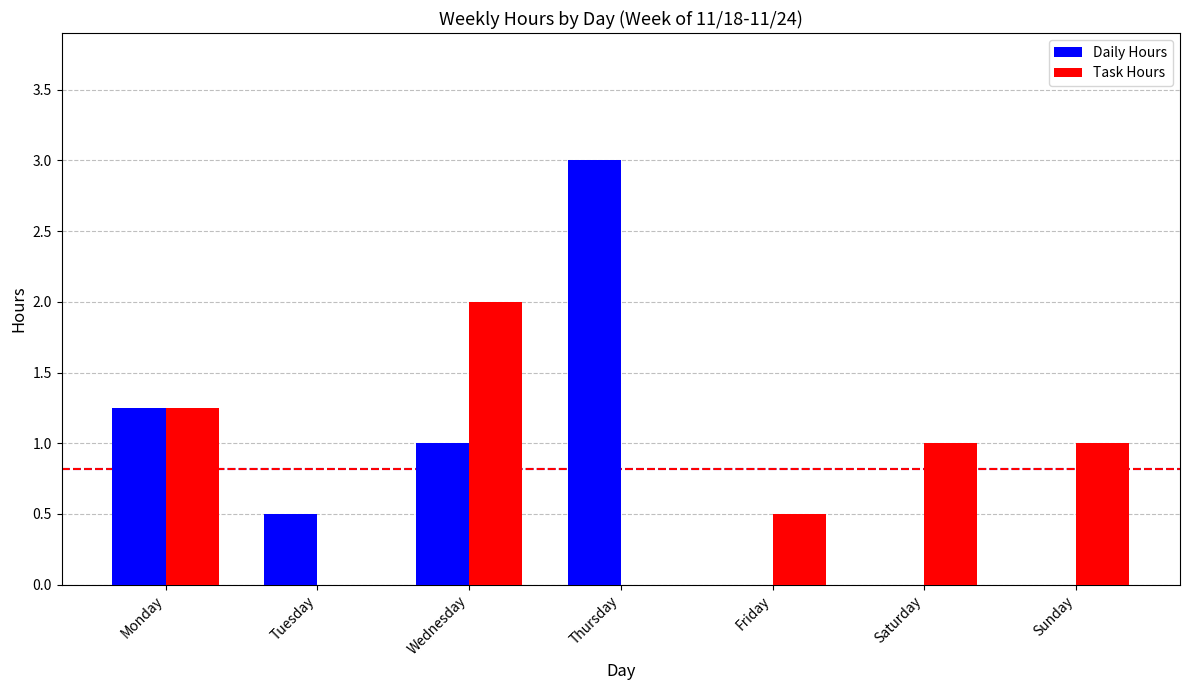

Read the Daily Hours value at Thursday.

3.0